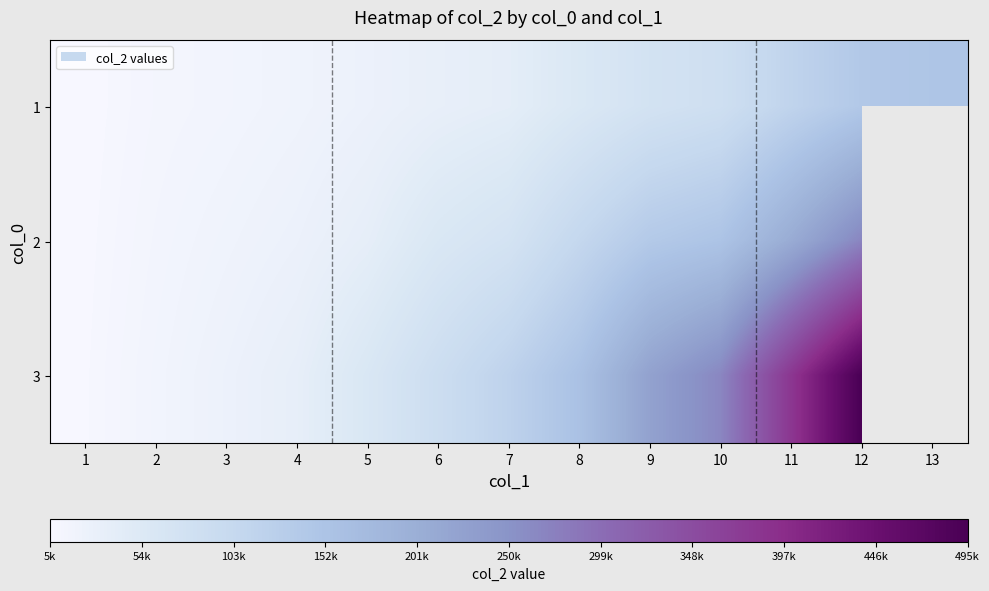

What is the sum of all 1 values?

769183.0